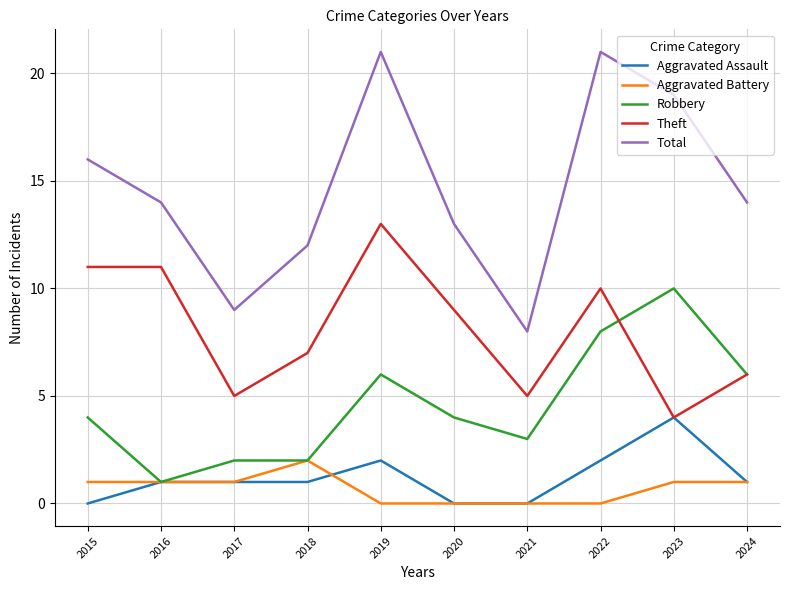

What is the average value of the Aggravated Assault series?

1